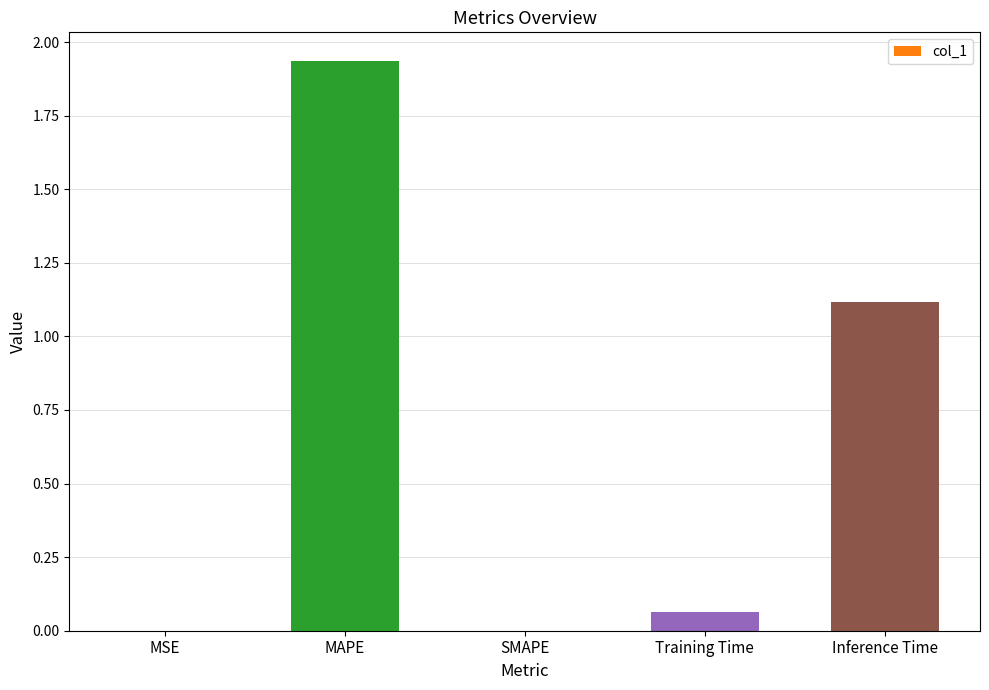

Between MAPE and SMAPE, which is larger?

MAPE